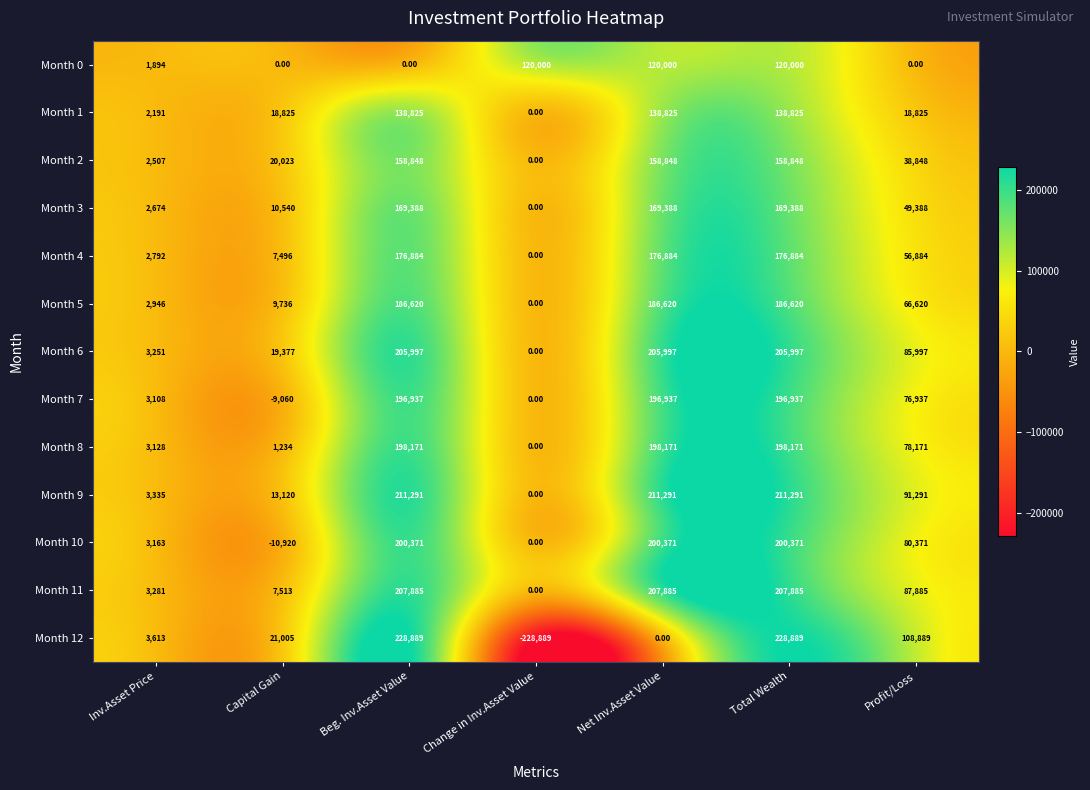

Where does the Month 10 series first go above 80371?

Beg. Inv.Asset Value